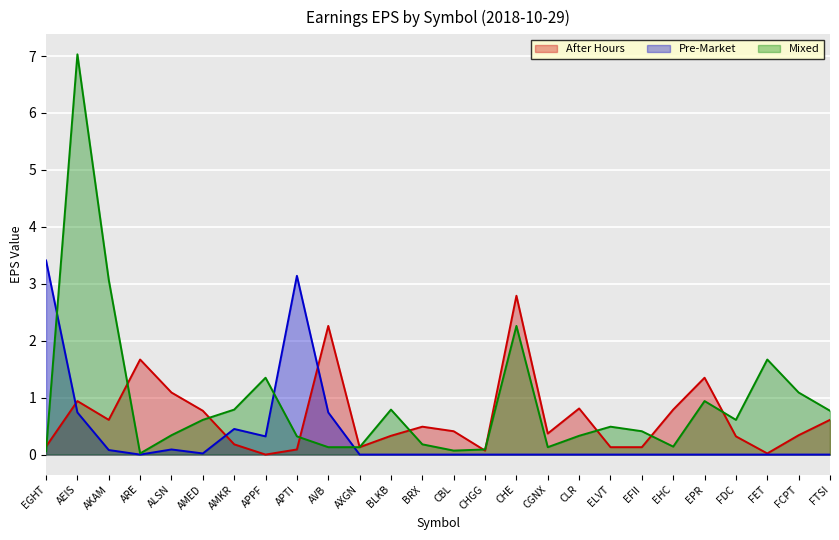

What is the average value of the Mixed series?

0.9